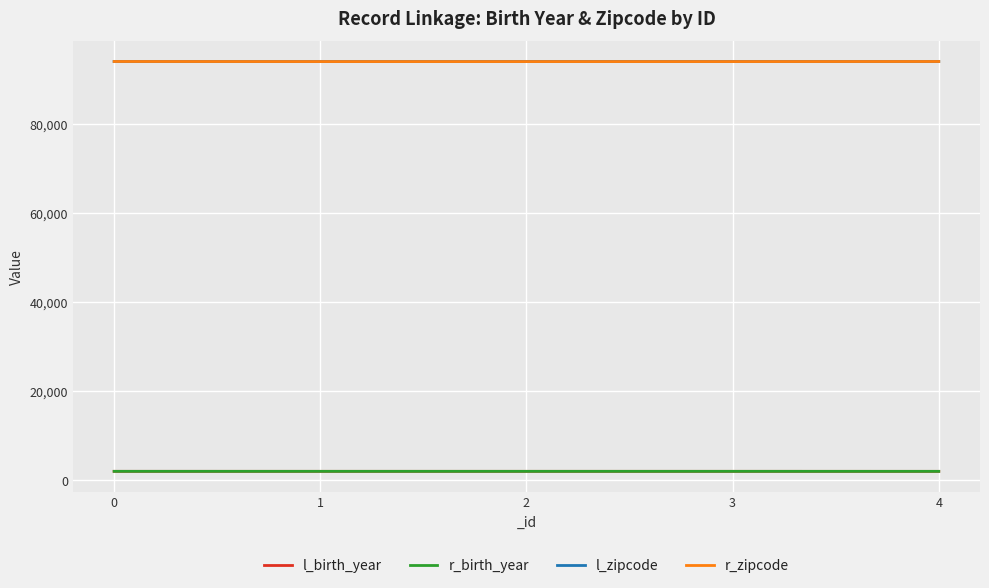

Is this an area chart (filled region under the line)?

No